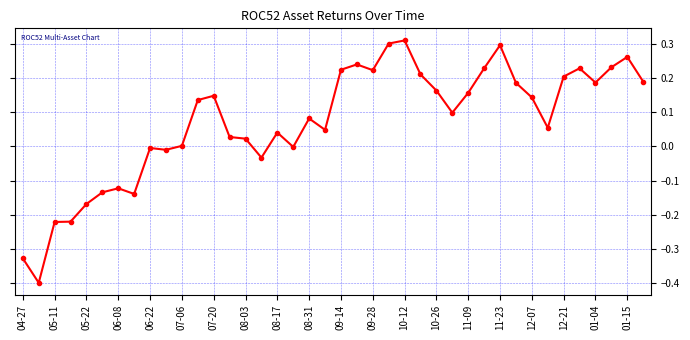

What is the difference between the second highest and minimum values?

0.7